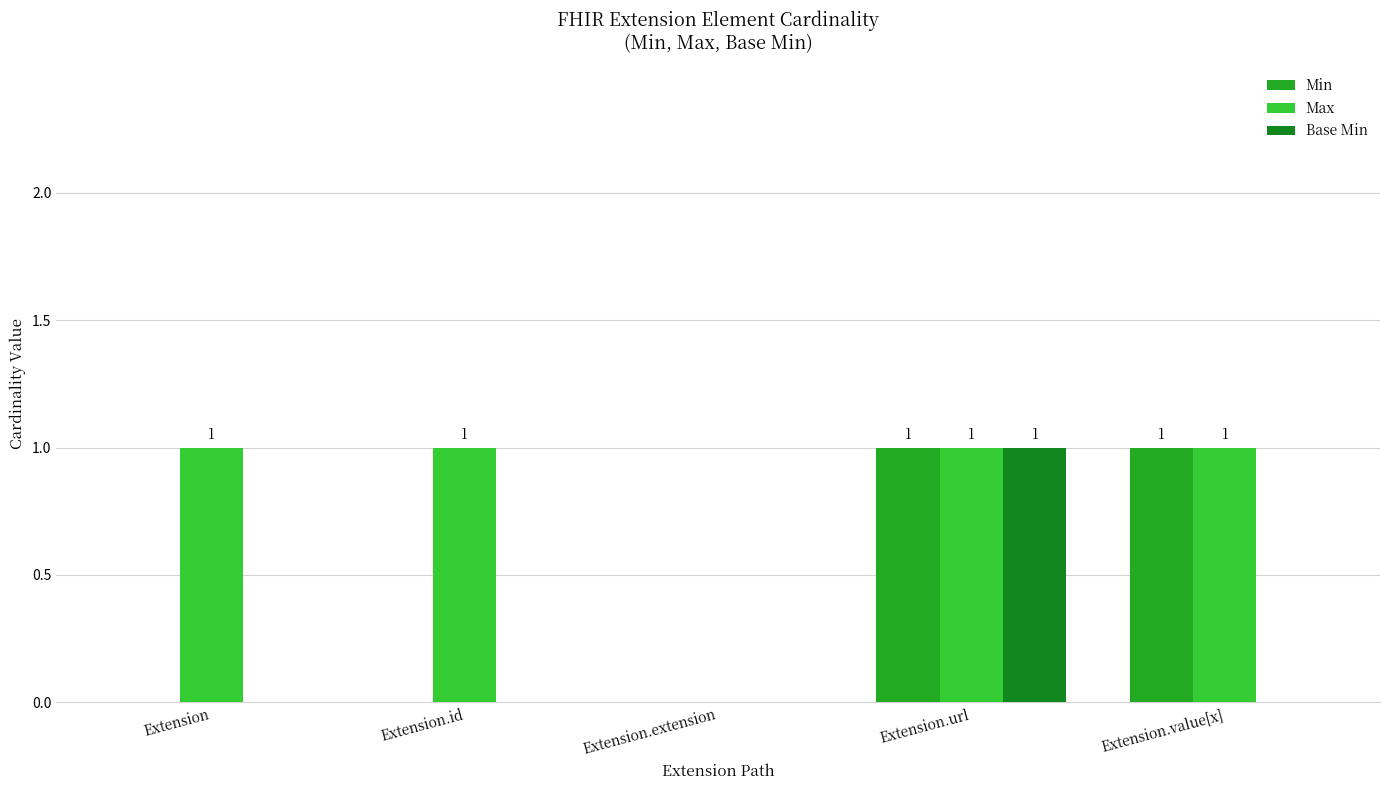

What is the label of the 5th bar from the left?

Extension.value[x]